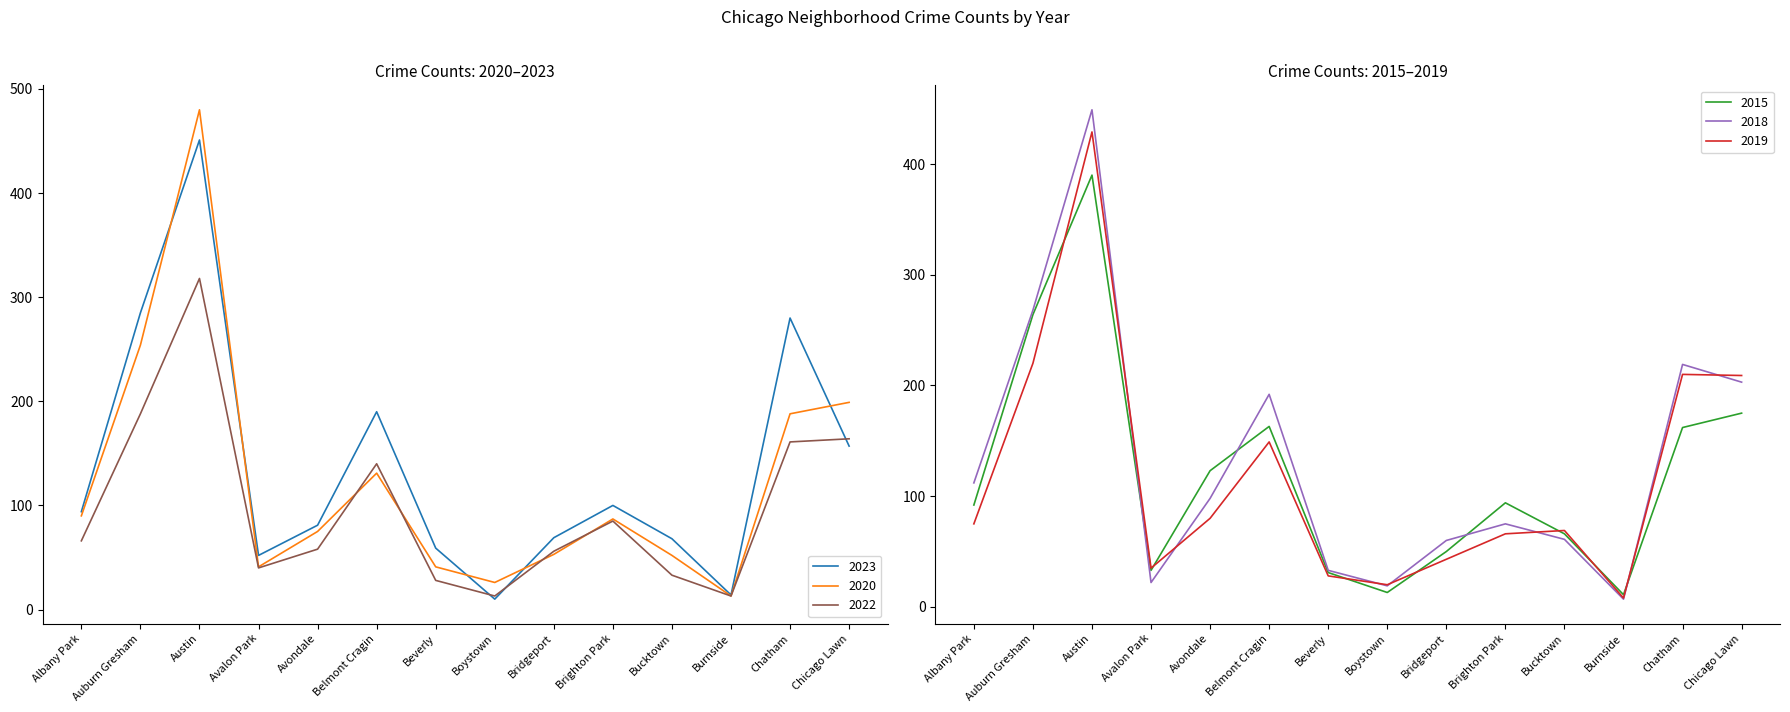

At Bridgeport, list the series in order from largest to smallest.

2023, 2018, 2022, 2020, 2015, 2019